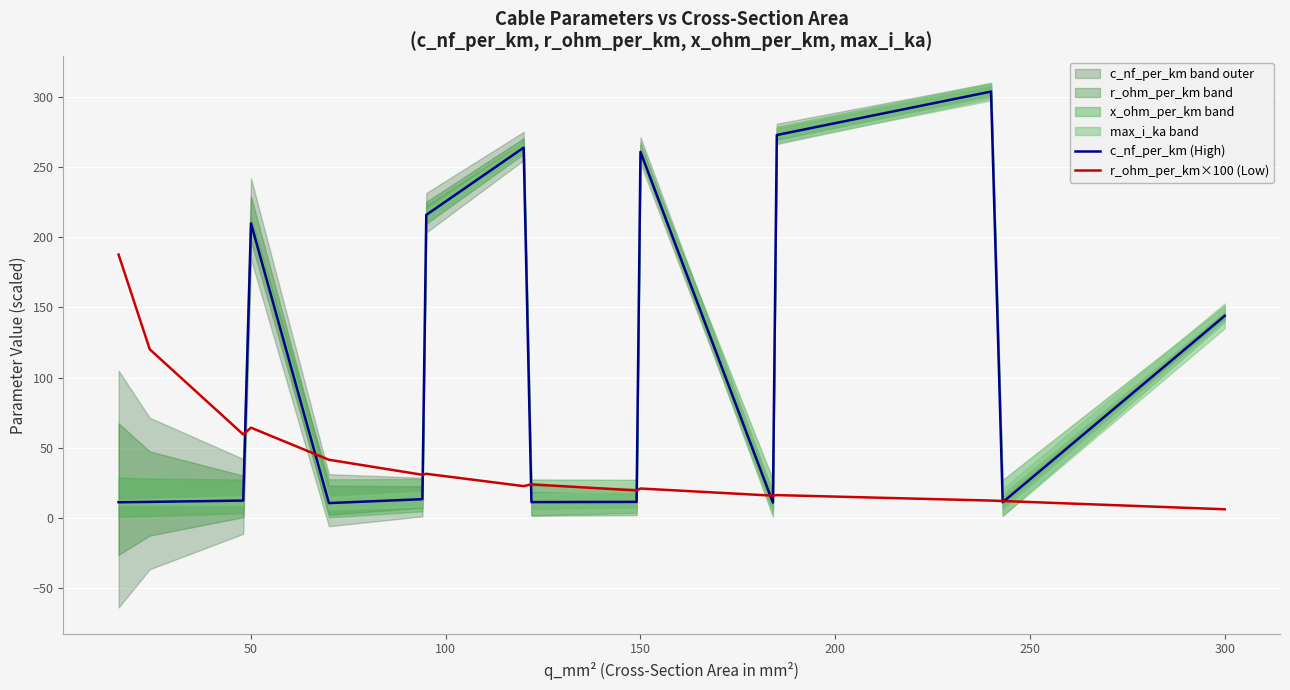

At which category does r_ohm_per_km×100 (Low) reach its first local peak?

50